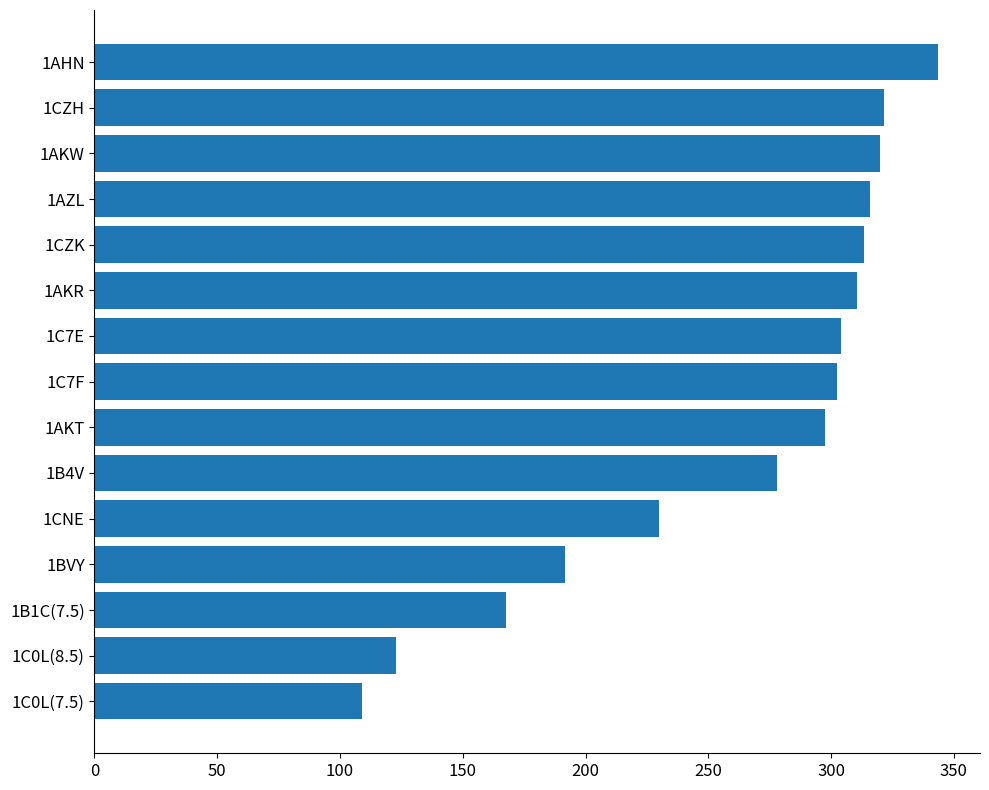

Reading top to bottom, list all the values displayed in this chart.

1AHN=343.5	1CZH=321.5	1AKW=320.0	1AZL=316.0	1CZK=313.5	1AKR=310.5	1C7E=304.0	1C7F=302.5	1AKT=297.5	1B4V=278.0	1CNE=230.0	1BVY=191.5	1B1C(7.5)=167.5	1C0L(8.5)=123.0	1C0L(7.5)=109.0